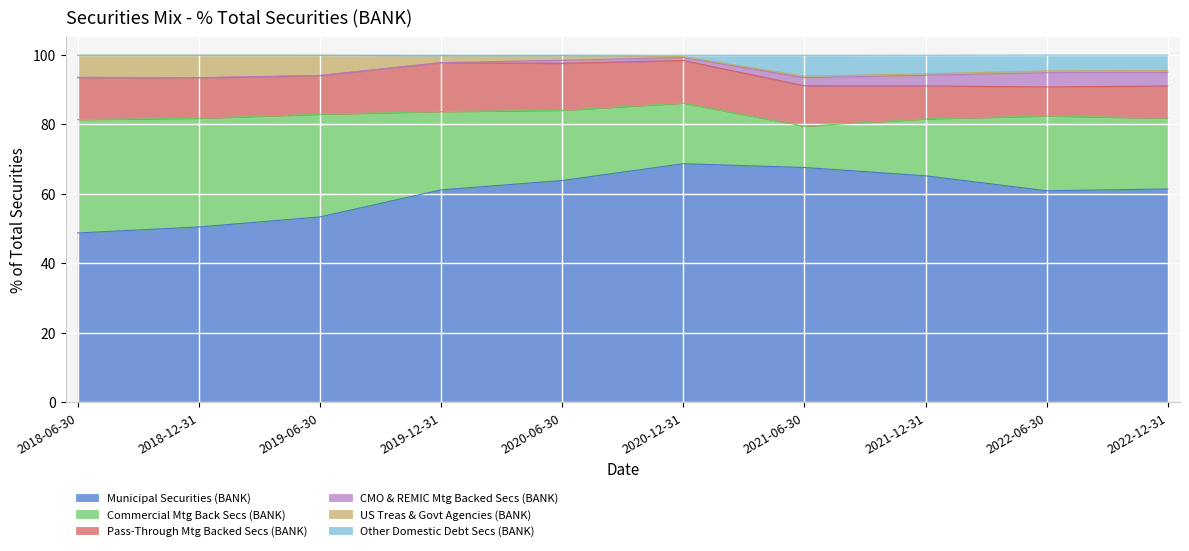

Is the value of CMO & REMIC Mtg Backed Secs (BANK) at 2022-12-31 greater than the value of Pass-Through Mtg Backed Secs (BANK) at 2019-06-30?

No